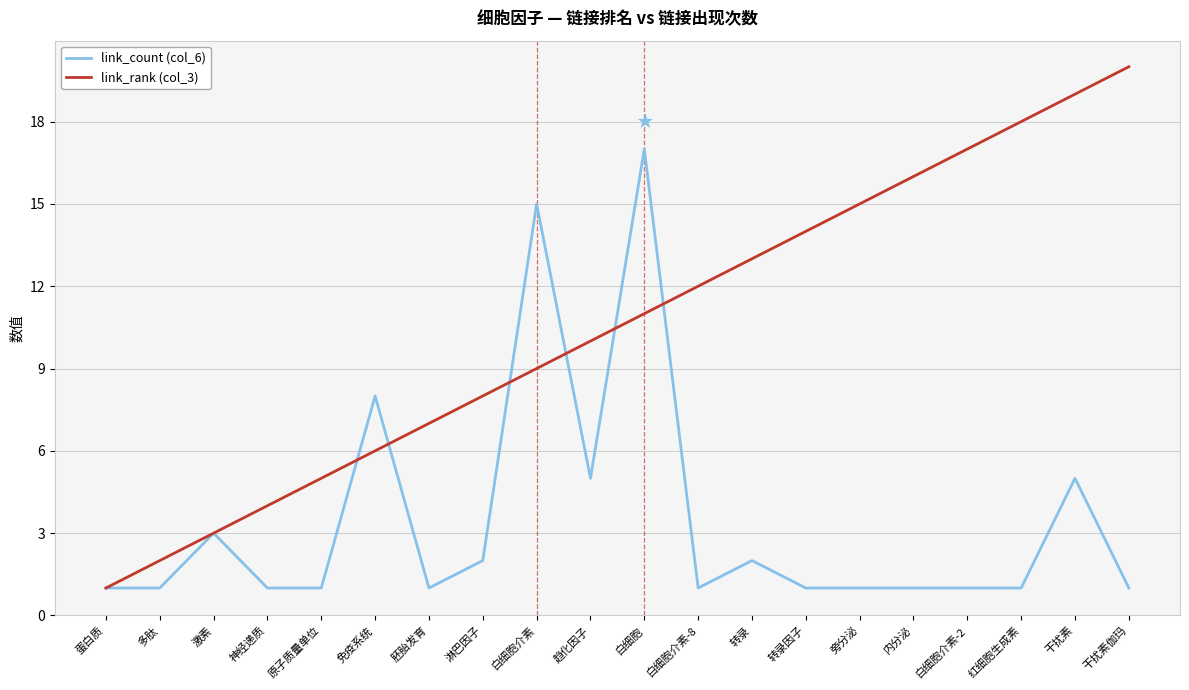

Which label corresponds to the largest value in the chart?

干扰素伽玛